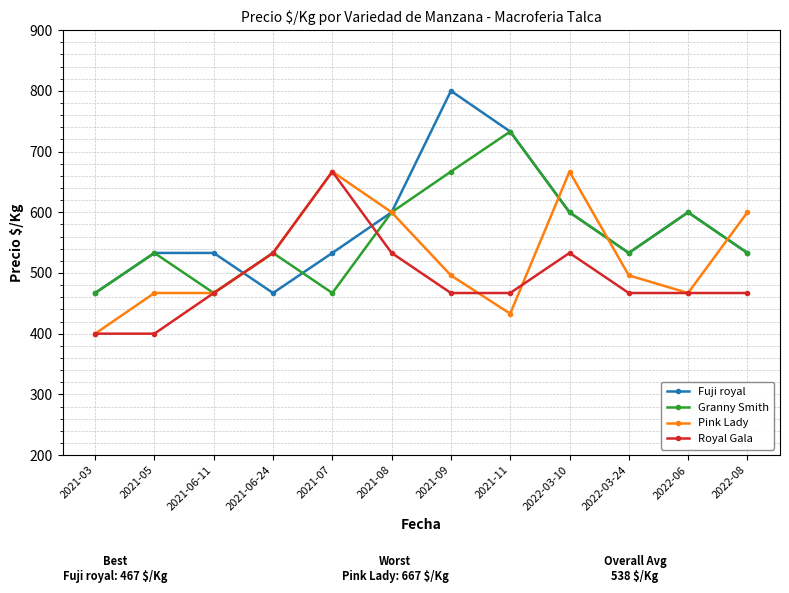

Is the value of Fuji royal at 2021-09 greater than the value of Pink Lady at 2022-06?

Yes